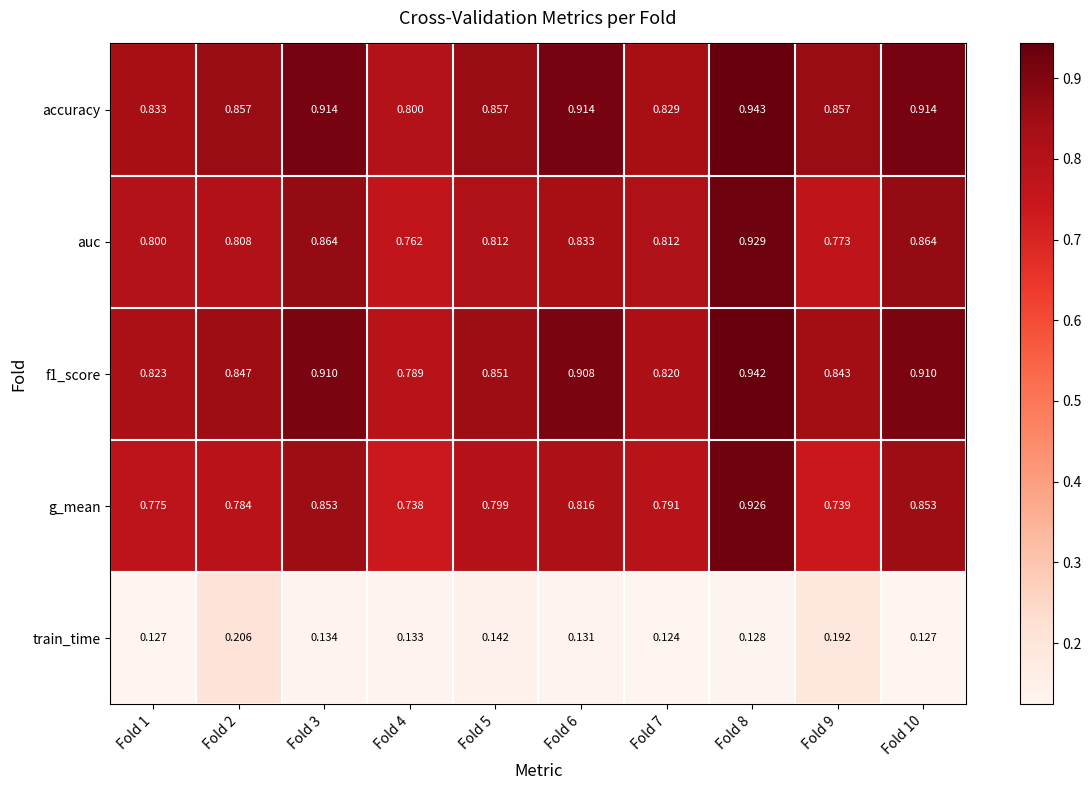

Count the number of data series in this chart.

5